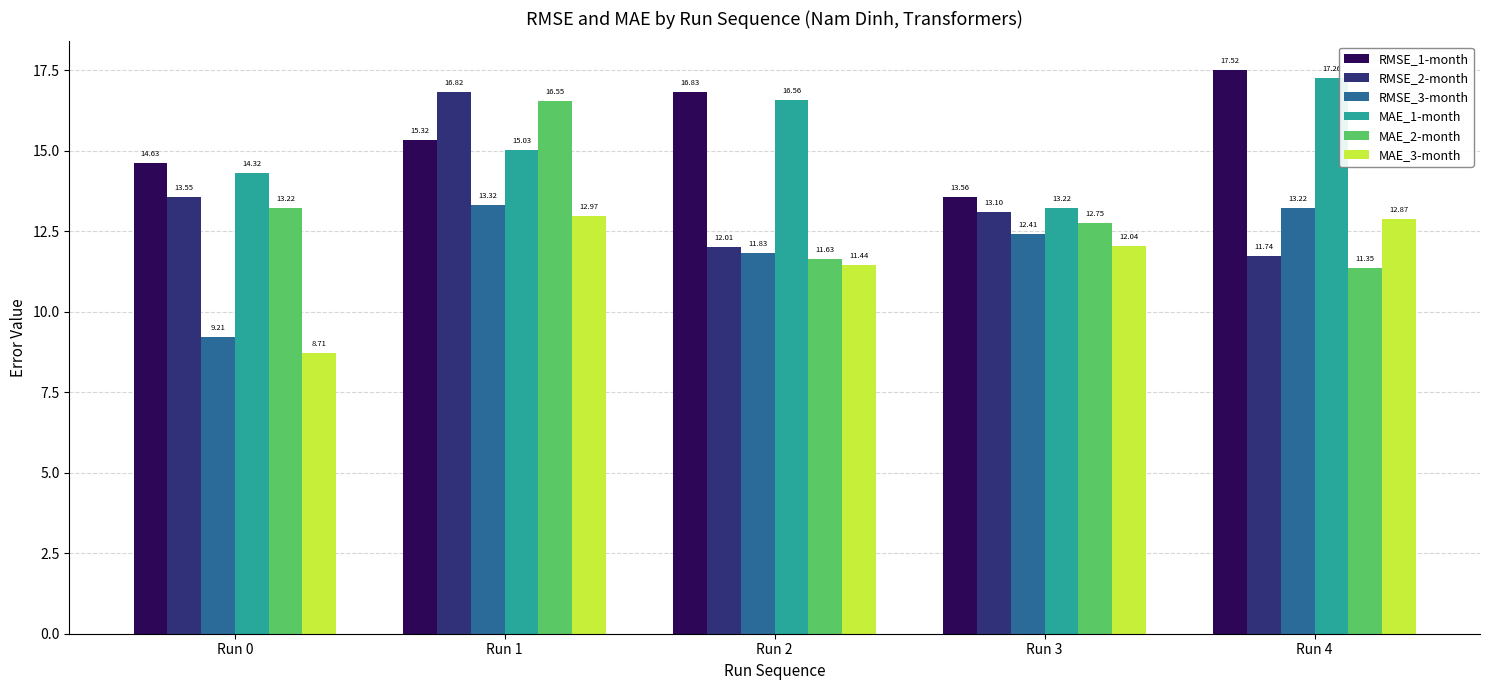

What is the average value of the RMSE_1-month series?

15.6